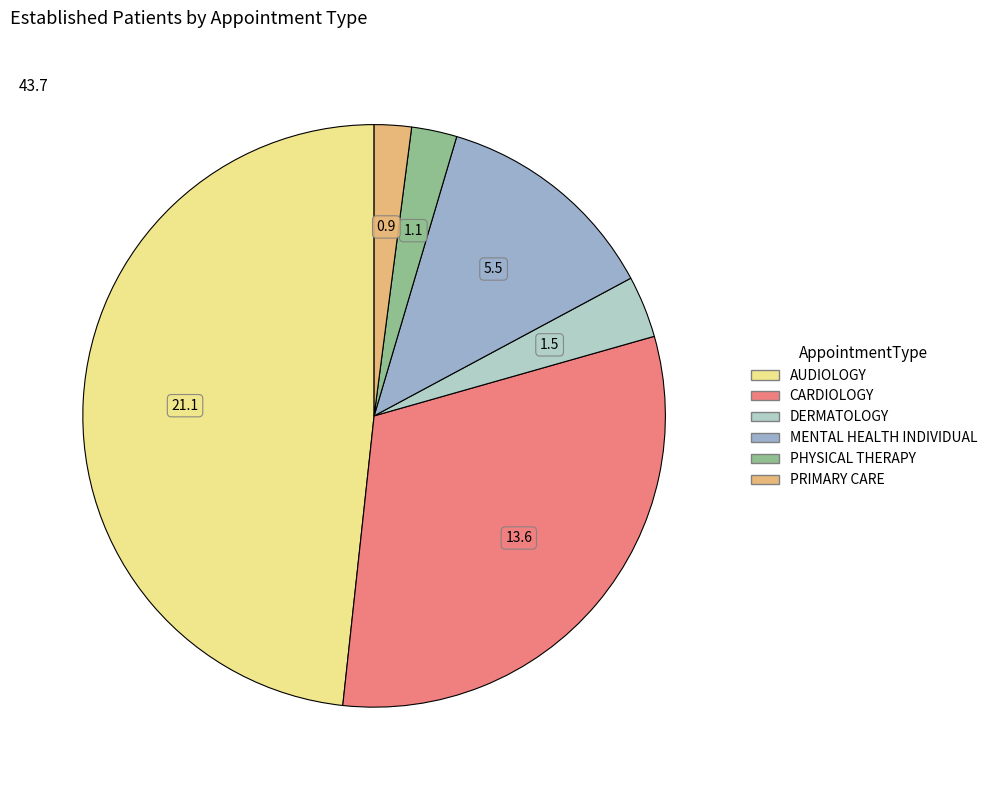

How many segments does this pie chart have?

6